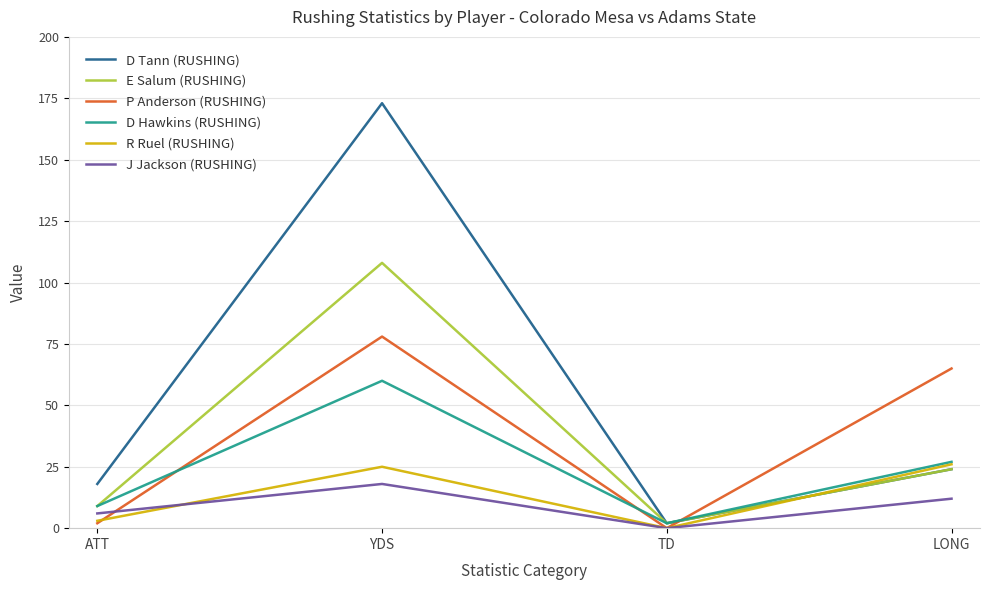

What value does the D Hawkins (RUSHING) series have at LONG?

27